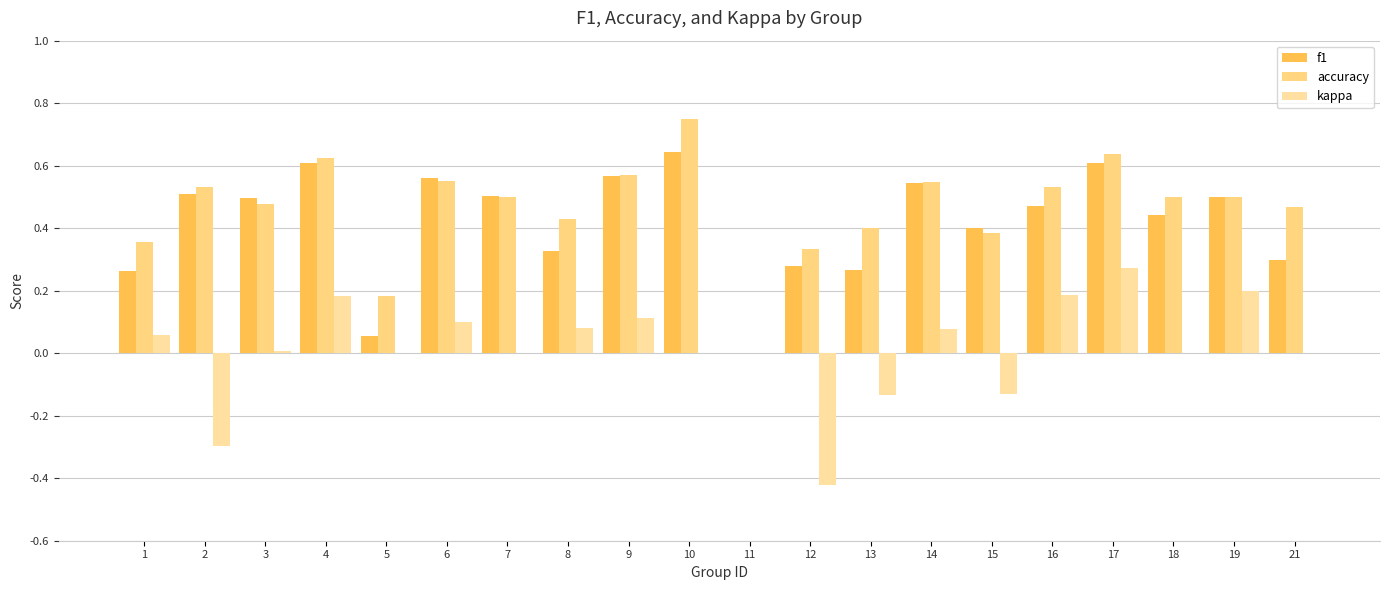

At which category does the chart reach its minimum across all series?

12